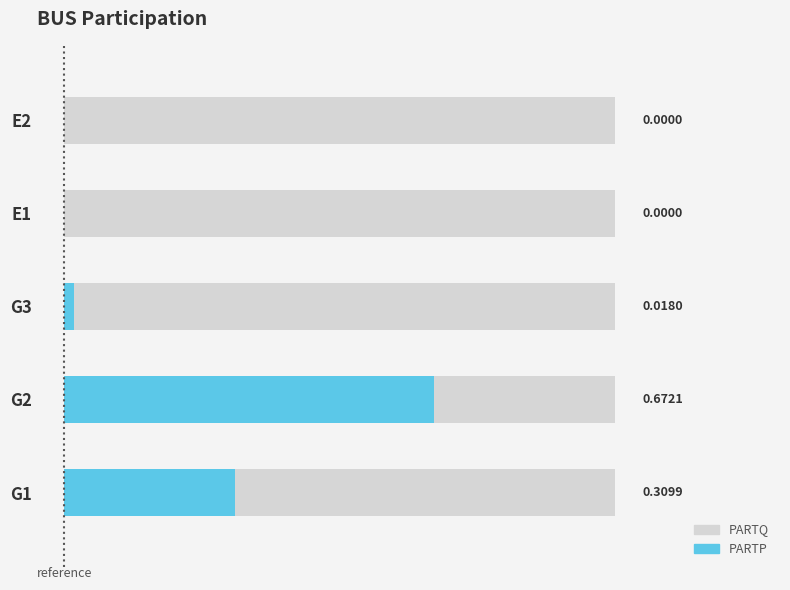

Which series has the widest spread of values?

PARTP